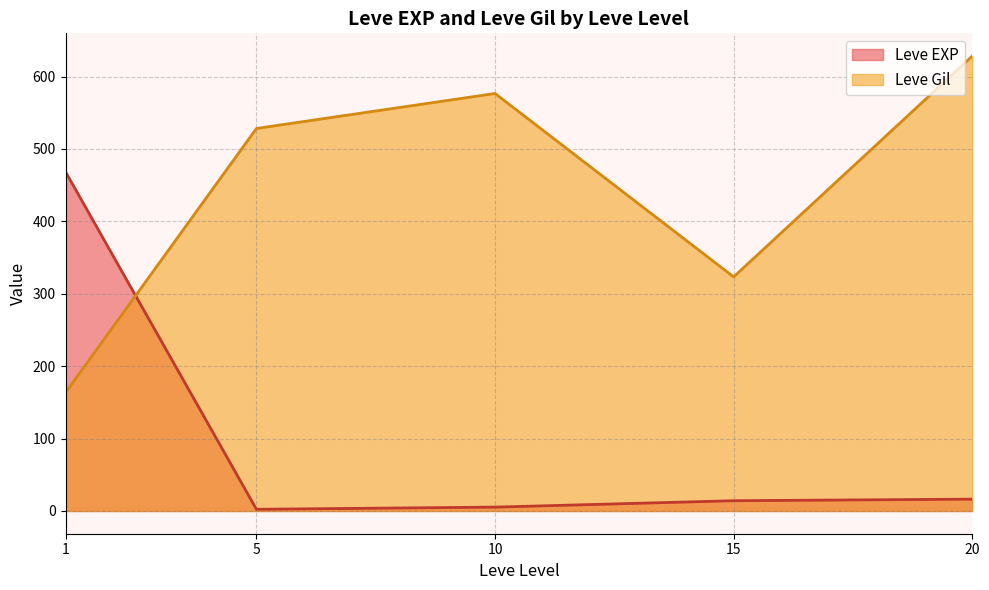

How many intersections are there between Leve Gil and Leve EXP?

1